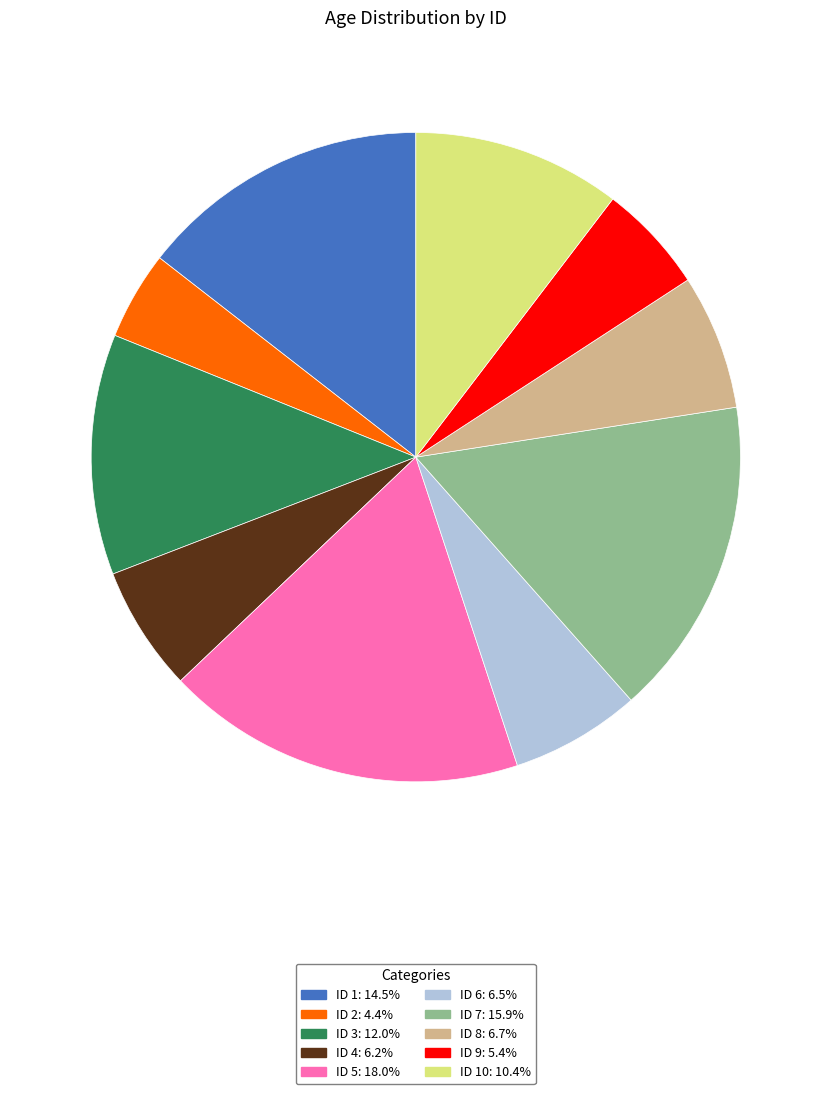

Is there a majority slice in this chart?

No